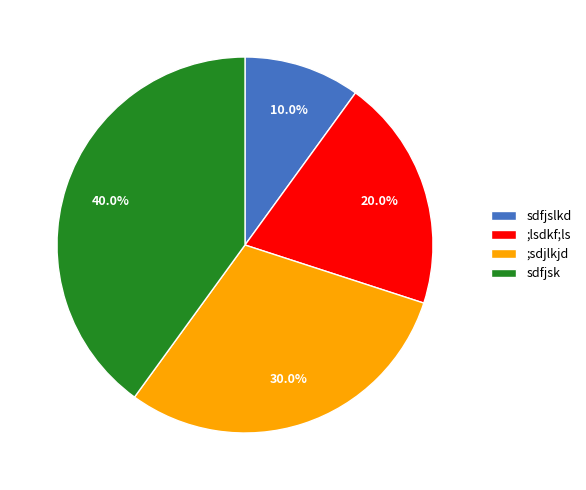

Combined, what portion of the pie is ;sdjlkjd and sdfjslkd?

40.0%